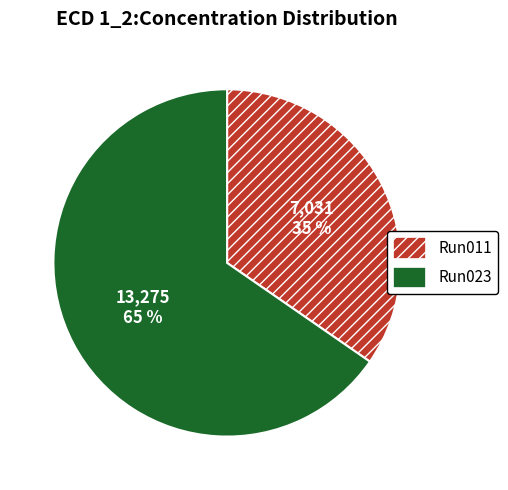

Is there any slice that represents more than half of the pie?

Yes